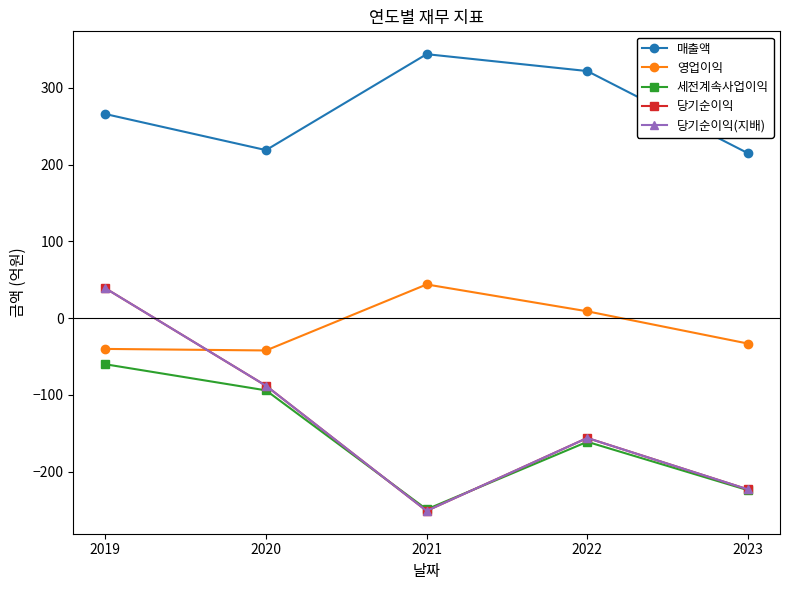

Does the chart have visible grid lines?

No